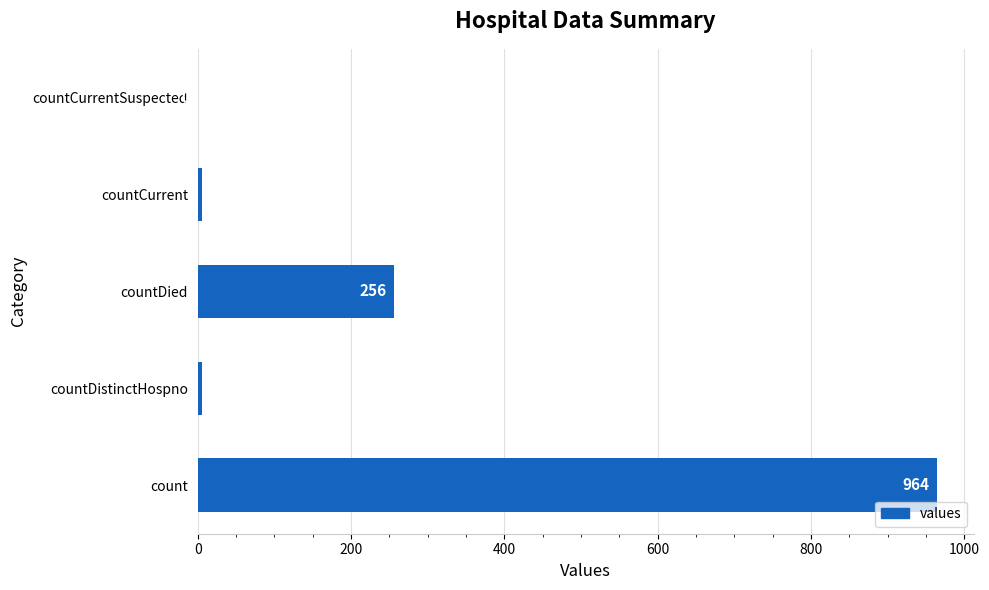

How many categories are shown in the chart?

5